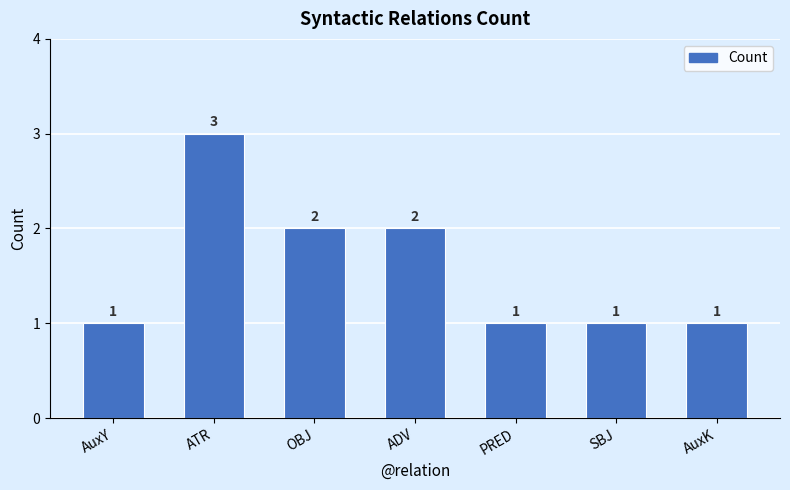

Which label corresponds to the largest value in the chart?

ATR